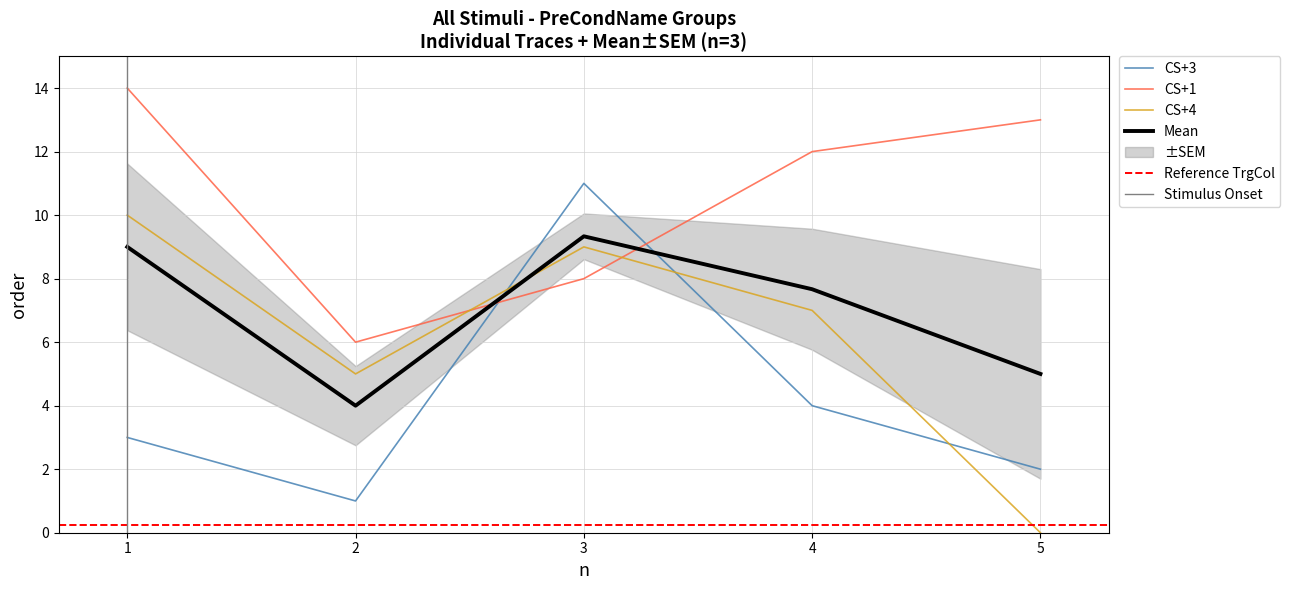

Reading left to right, extract all data points from this chart.

CS+3: 1=3	2=1	3=11	4=4	5=2
CS+1: 1=14	2=6	3=8	4=12	5=13
CS+4: 1=10	2=5	3=9	4=7	5=0